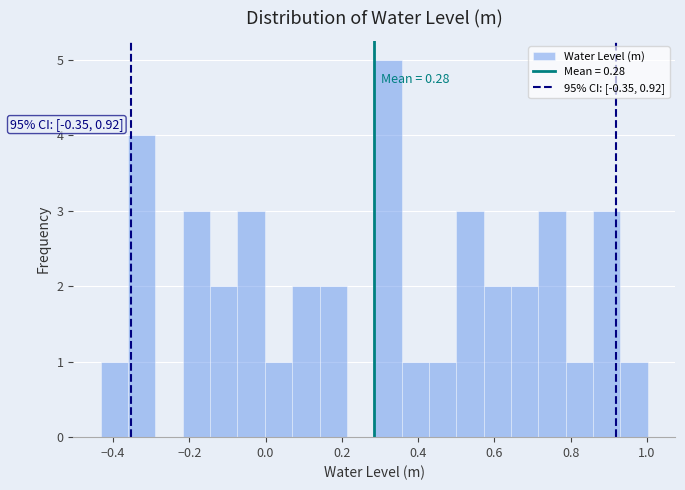

Read against the x-axis, roughly where is the centre of the tallest bar?

0.32